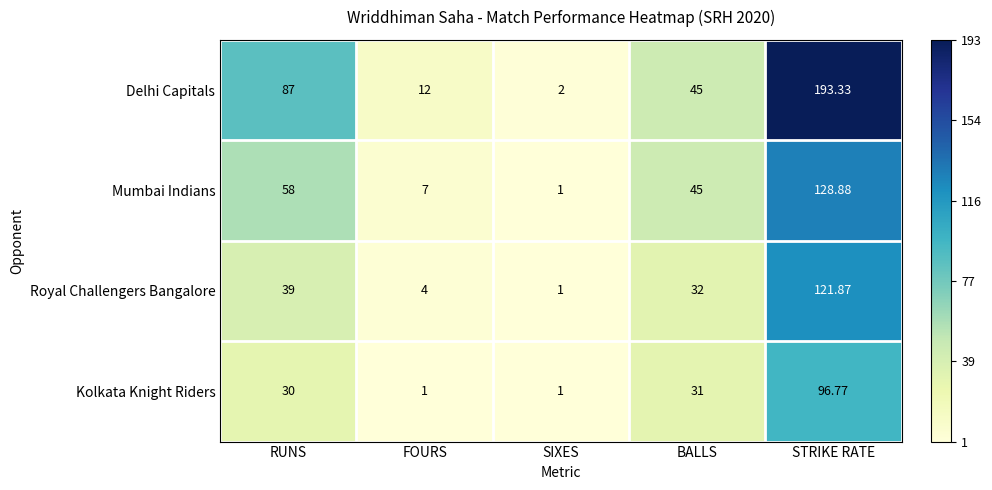

Between FOURS and BALLS, which series saw the biggest shift?

Mumbai Indians